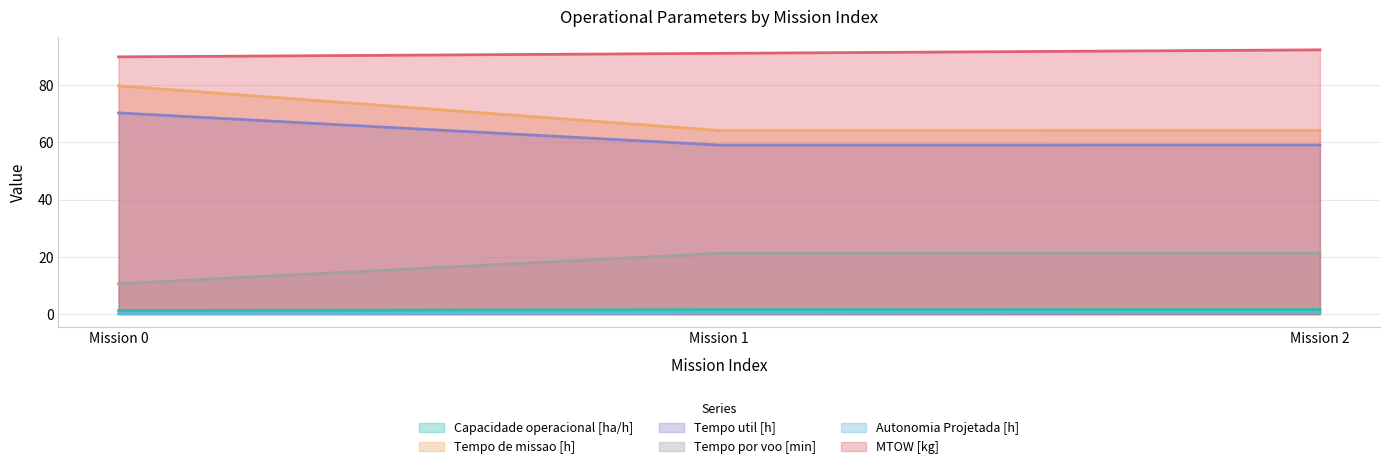

What are all the series names shown in the legend?

Capacidade operacional [ha/h], Tempo de missao [h], Tempo util [h], Tempo por voo [min], Autonomia Projetada [h], MTOW [kg]